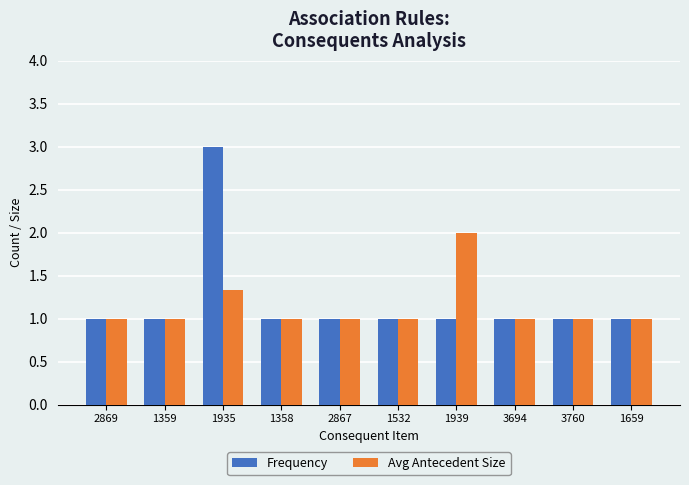

How many bars are there in each group?

2